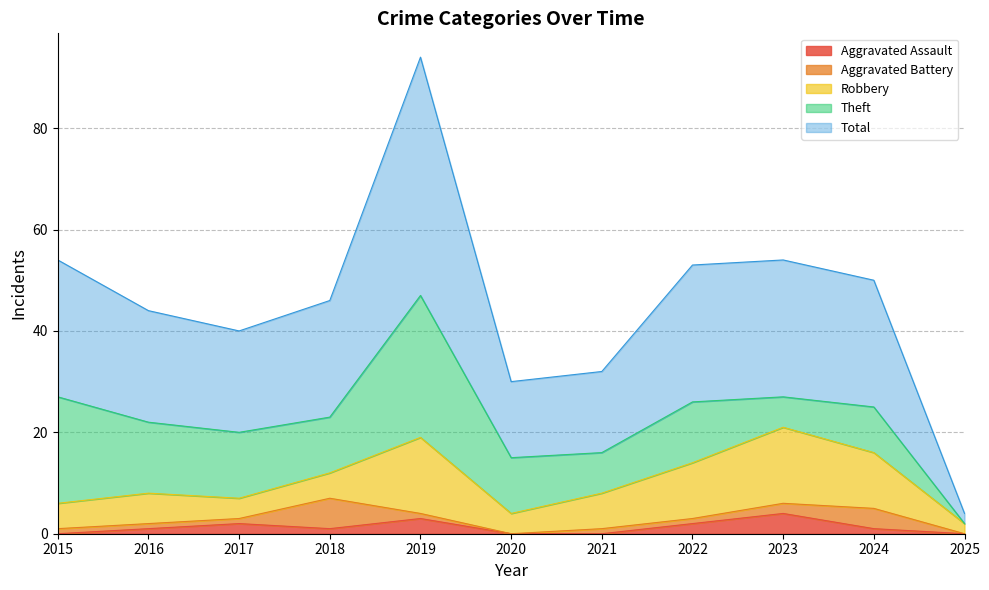

What is the difference between the highest and lowest values at 2016?

21